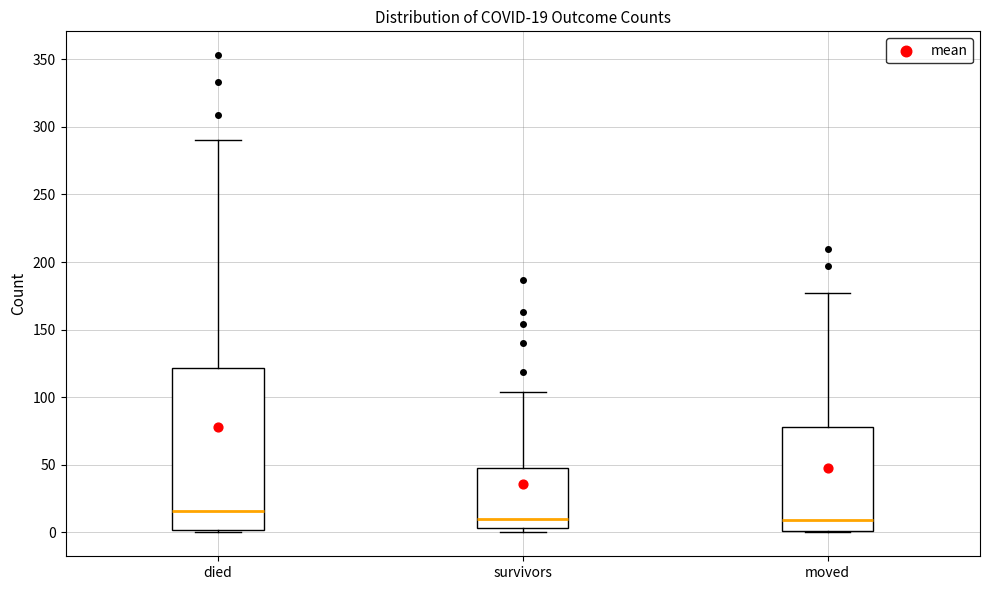

Which box is the tallest, from its lower edge to its upper edge?

died